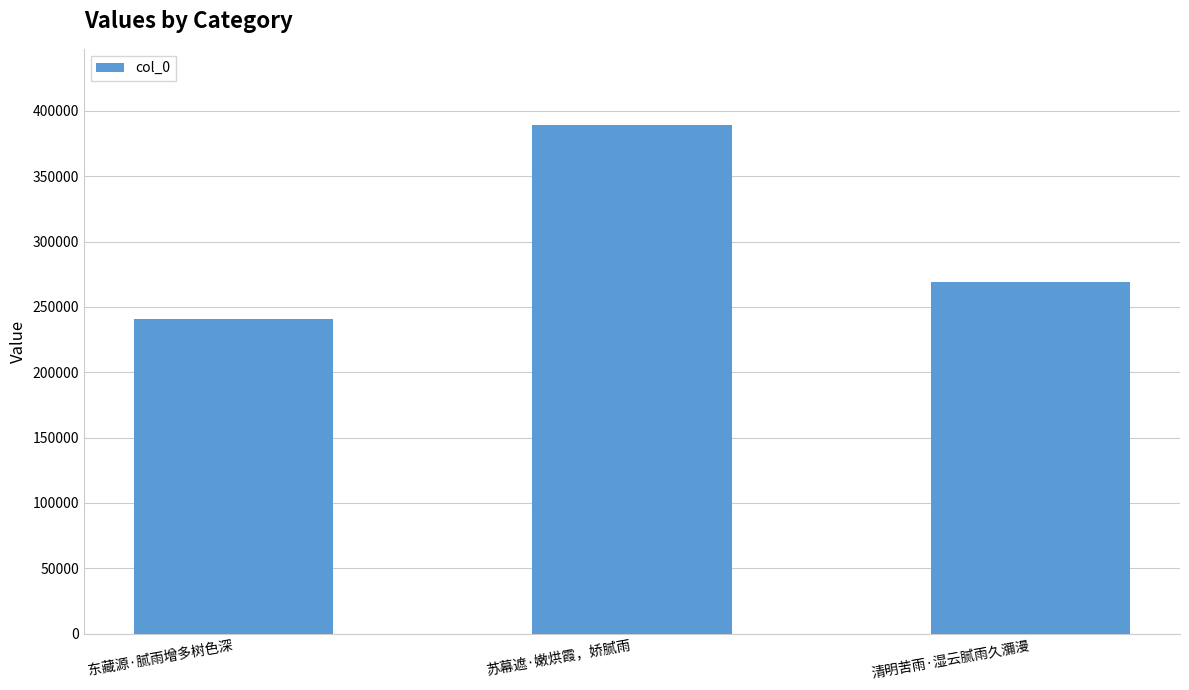

List the labels in order of value, smallest first.

东藏源·腻雨增多树色深, 清明苦雨·湿云腻雨久瀰漫, 苏幕遮·嫩烘霞，娇腻雨